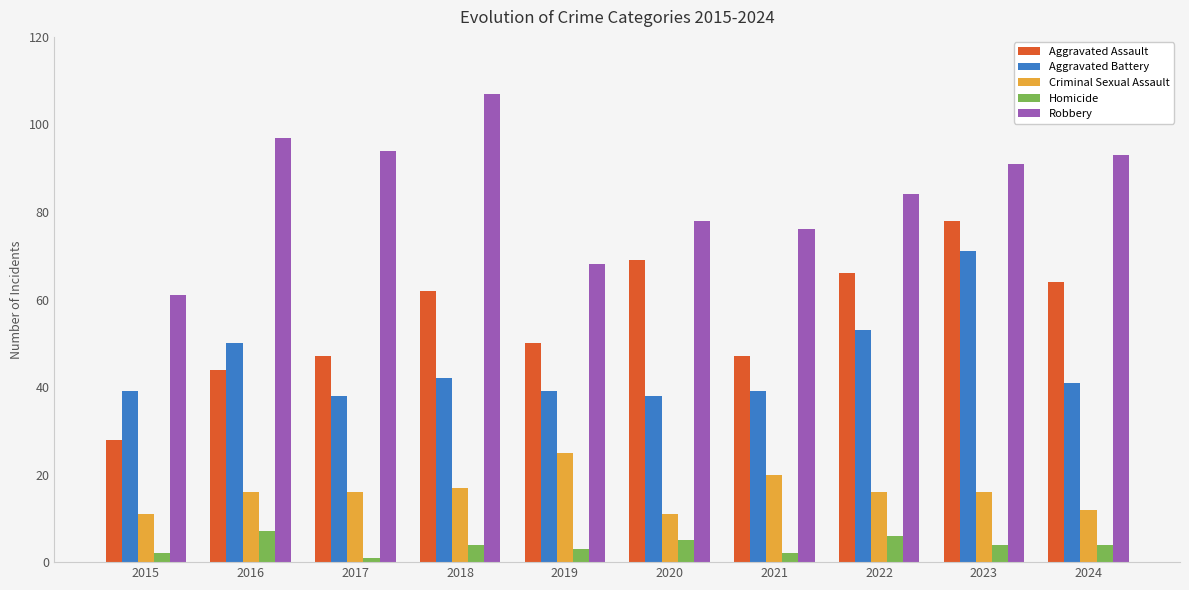

Is the value of Homicide at 2019 greater than the value of Robbery at 2022?

No